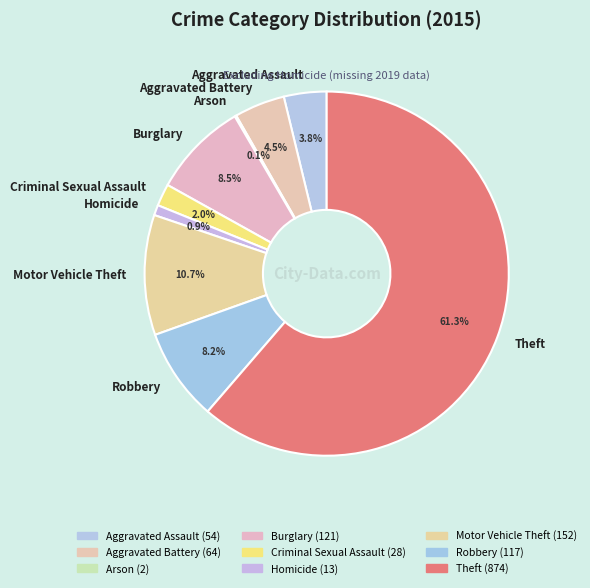

Combined, what portion of the pie is Robbery and Aggravated Assault?

12.0%